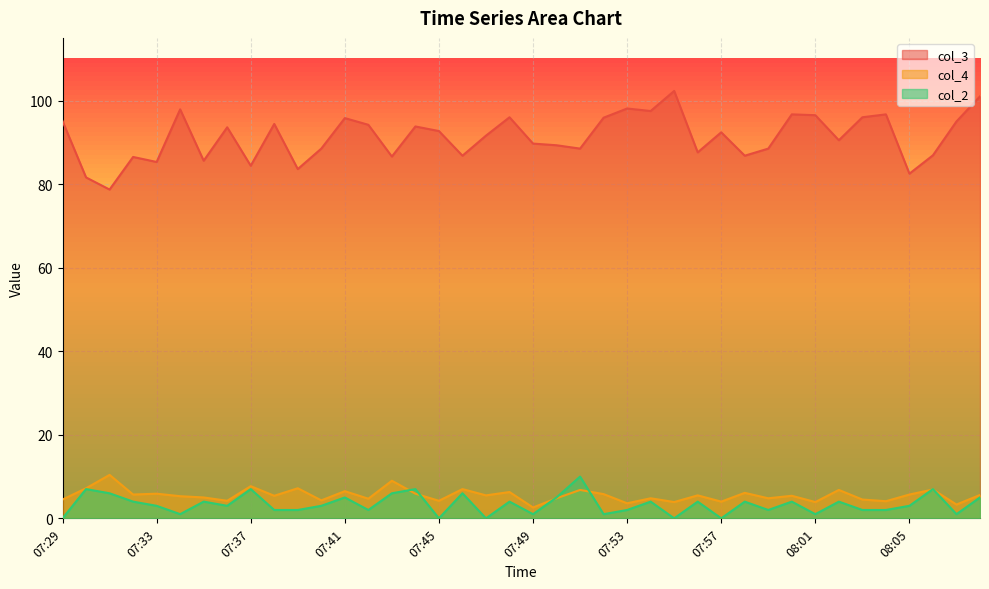

Rank the series at 08:05 from highest to lowest value.

col_3, col_4, col_2